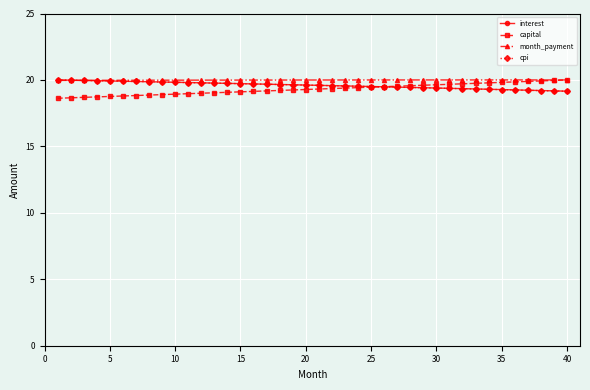

What is the value of the interest point at the 2nd from the left?

20.0